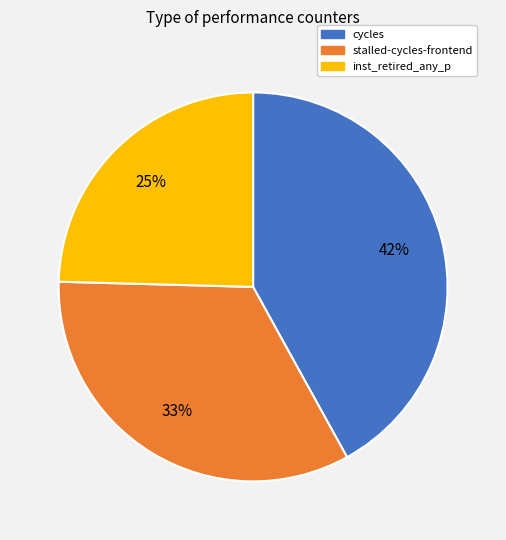

To the nearest percent, what is the average slice percentage?

33%